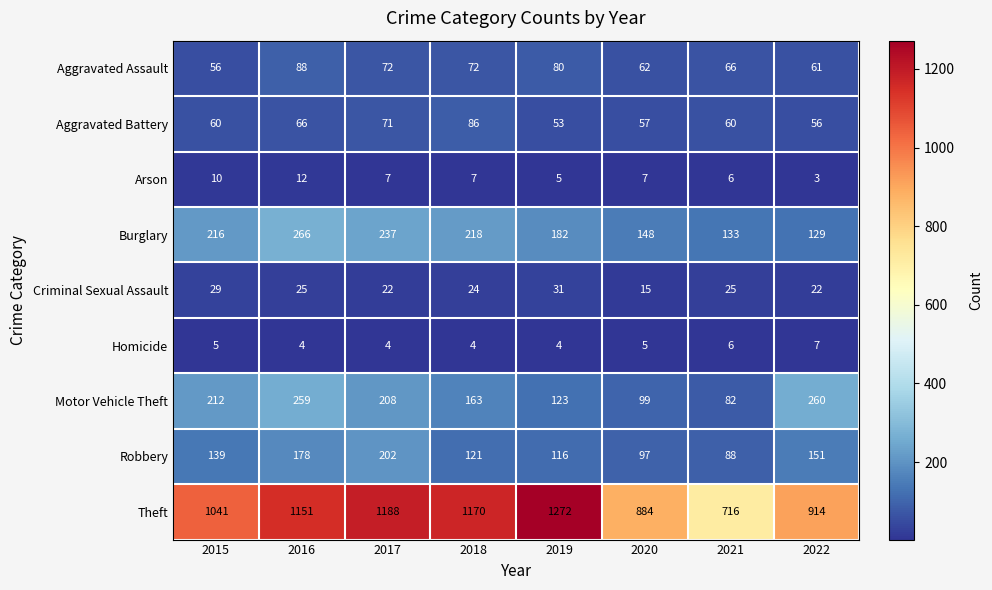

Which category has the lowest value in the Burglary series?

2022